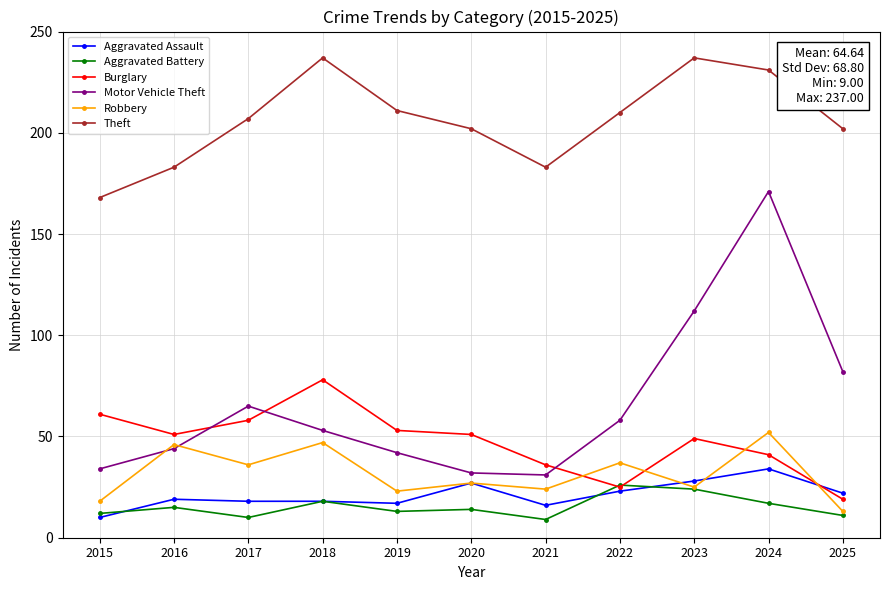

Count the number of data series in this chart.

6